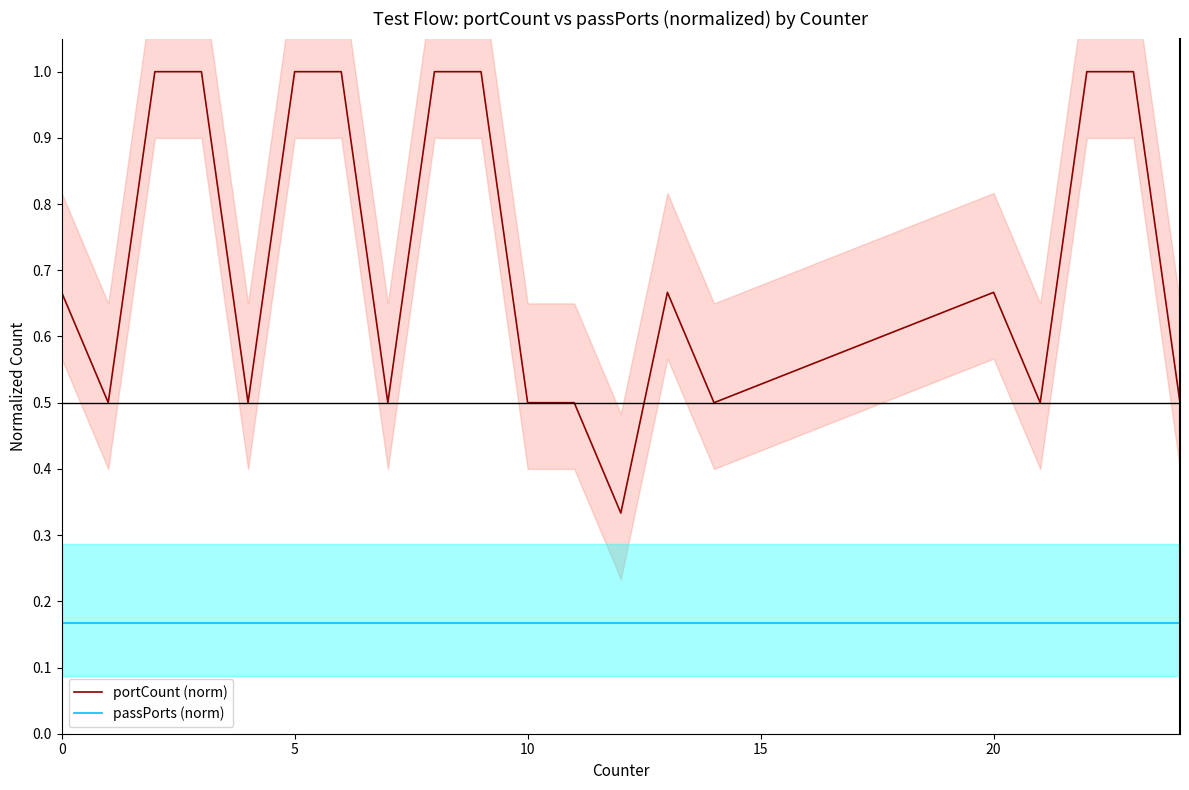

What is the value of the portCount (norm) point at the 9th from the left?

1.0